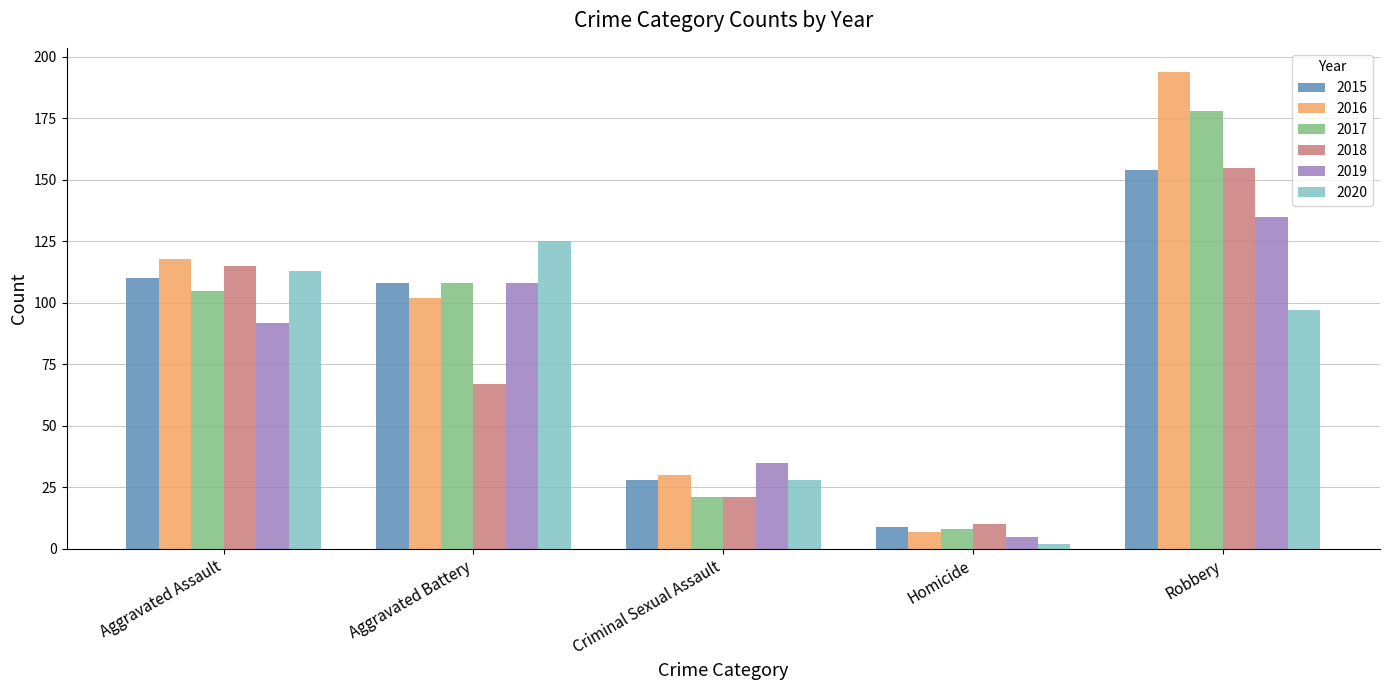

The 2018 series shows 5 at Criminal Sexual Assault. True or false?

False